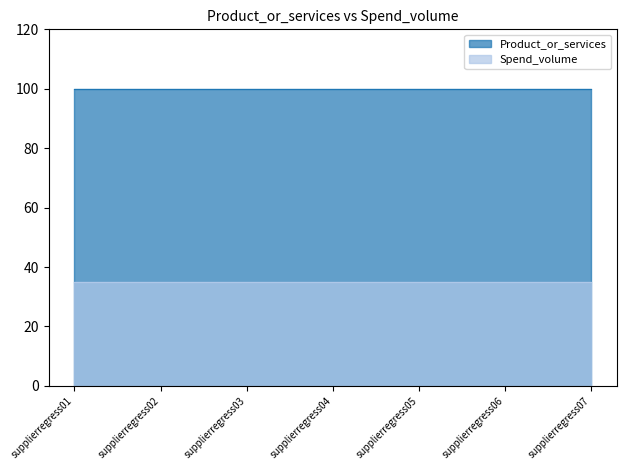

List the series in order of their peak value, lowest first.

Spend_volume, Product_or_services